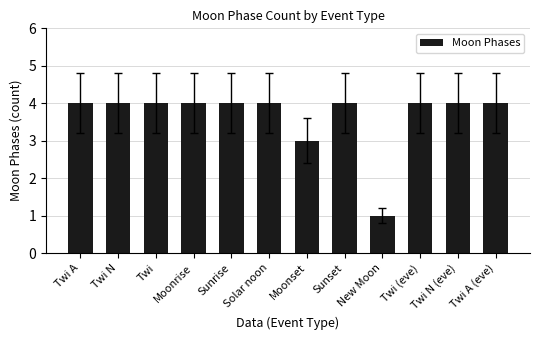

Which category has the lowest value across all series?

New Moon